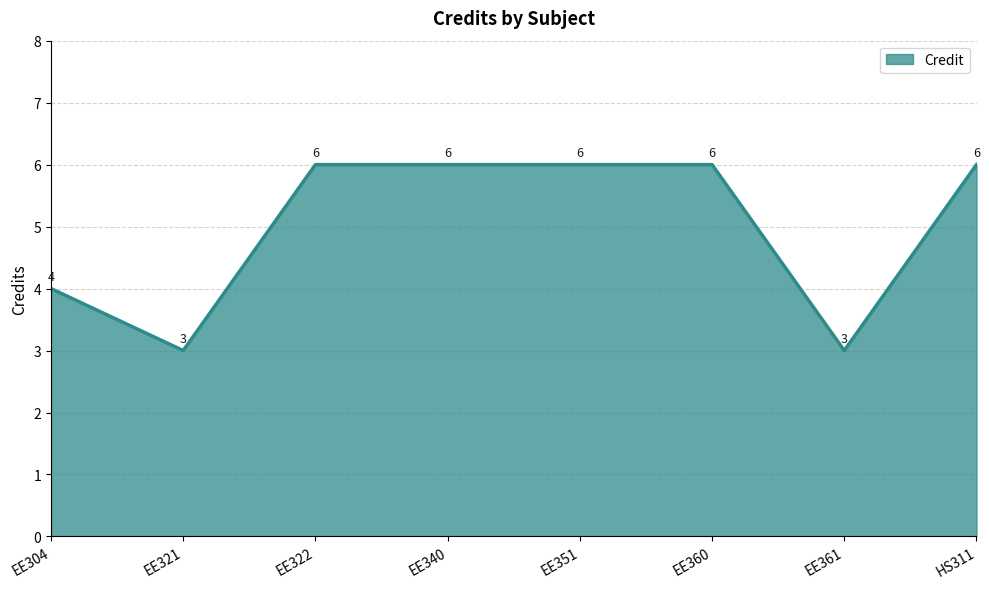

Which has a higher value, EE321 or EE322?

EE322